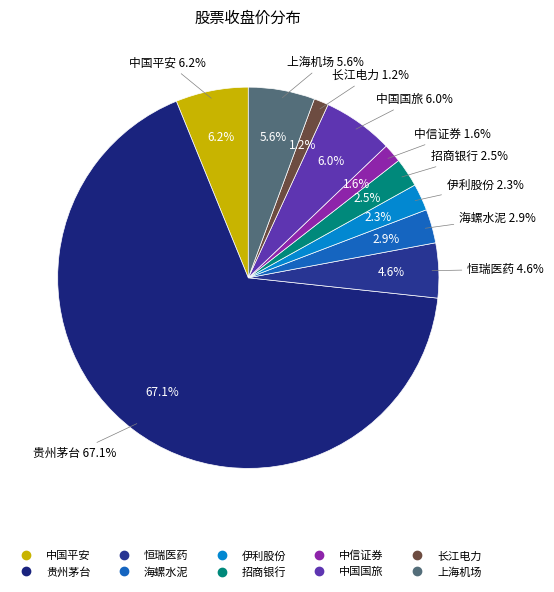

To the nearest percent, what portion does 中国平安 represent?

6%